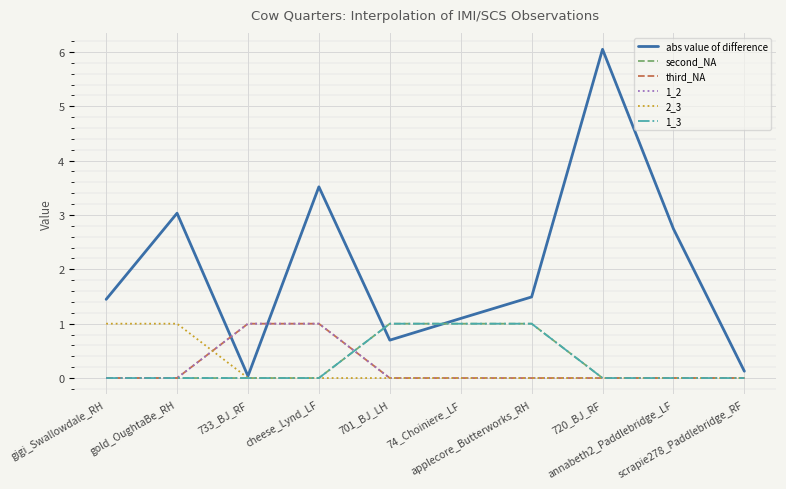

Reading right to left, list all the values displayed in this chart.

abs value of difference: 0.1	2.7	6.0	1.5	1.1	0.7	3.5	0.0	3.0	1.4
second_NA: 0.0	0.0	0.0	1.0	1.0	1.0	0.0	0.0	0.0	0.0
third_NA: 0.0	0.0	0.0	0.0	0.0	0.0	1.0	1.0	0.0	0.0
1_2: 0.0	0.0	0.0	0.0	0.0	0.0	1.0	1.0	0.0	0.0
2_3: 0.0	0.0	0.0	0.0	0.0	0.0	0.0	0.0	1.0	1.0
1_3: 0.0	0.0	0.0	1.0	1.0	1.0	0.0	0.0	0.0	0.0